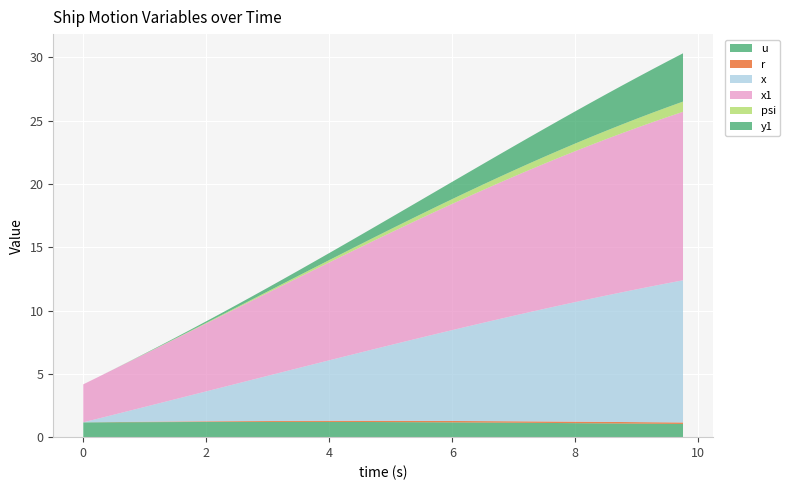

Reading right to left, list all the values displayed in this chart.

u: 9.75=1.0	9.5=1.1	9.25=1.1	9.0=1.1	8.75=1.1	8.5=1.1	8.25=1.1	8.0=1.1	7.75=1.1	7.5=1.1	7.25=1.1	7.0=1.1	6.75=1.1	6.5=1.2	6.25=1.2	6.0=1.2	5.75=1.2	5.5=1.2	5.25=1.2	5.0=1.2	4.75=1.2	4.5=1.2	4.25=1.2	4.0=1.2	3.75=1.2	3.5=1.2	3.25=1.2	3.0=1.2	2.75=1.2	2.5=1.2	2.25=1.2	2.0=1.2	1.75=1.2	1.5=1.2	1.25=1.2	1.0=1.2	0.75=1.2	0.5=1.2	0.25=1.2	0.0=1.2
r: 9.75=0.1	9.5=0.1	9.25=0.1	9.0=0.1	8.75=0.1	8.5=0.1	8.25=0.1	8.0=0.1	7.75=0.1	7.5=0.1	7.25=0.1	7.0=0.1	6.75=0.1	6.5=0.1	6.25=0.1	6.0=0.1	5.75=0.1	5.5=0.1	5.25=0.1	5.0=0.1	4.75=0.1	4.5=0.1	4.25=0.1	4.0=0.1	3.75=0.1	3.5=0.1	3.25=0.1	3.0=0.1	2.75=0.1	2.5=0.1	2.25=0.1	2.0=0.1	1.75=0.0	1.5=0.0	1.25=0.0	1.0=0.0	0.75=0.0	0.5=0.0	0.25=0.0	0.0=0.0
x: 9.75=11.2	9.5=11.0	9.25=10.7	9.0=10.5	8.75=10.2	8.5=10.0	8.25=9.7	8.0=9.4	7.75=9.2	7.5=8.9	7.25=8.6	7.0=8.3	6.75=8.1	6.5=7.8	6.25=7.5	6.0=7.2	5.75=6.9	5.5=6.6	5.25=6.3	5.0=6.0	4.75=5.7	4.5=5.4	4.25=5.1	4.0=4.8	3.75=4.5	3.5=4.2	3.25=3.9	3.0=3.6	2.75=3.3	2.5=3.0	2.25=2.7	2.0=2.4	1.75=2.1	1.5=1.8	1.25=1.5	1.0=1.2	0.75=0.9	0.5=0.6	0.25=0.3	0.0=0.0
x1: 9.75=13.3	9.5=13.1	9.25=12.9	9.0=12.7	8.75=12.6	8.5=12.3	8.25=12.1	8.0=11.9	7.75=11.7	7.5=11.5	7.25=11.2	7.0=11.0	6.75=10.7	6.5=10.5	6.25=10.2	6.0=10.0	5.75=9.7	5.5=9.4	5.25=9.2	5.0=8.9	4.75=8.6	4.5=8.3	4.25=8.0	4.0=7.7	3.75=7.4	3.5=7.1	3.25=6.9	3.0=6.6	2.75=6.3	2.5=6.0	2.25=5.7	2.0=5.4	1.75=5.1	1.5=4.8	1.25=4.5	1.0=4.2	0.75=3.9	0.5=3.6	0.25=3.3	0.0=3.0
psi: 9.75=0.8	9.5=0.8	9.25=0.7	9.0=0.7	8.75=0.7	8.5=0.7	8.25=0.6	8.0=0.6	7.75=0.6	7.5=0.5	7.25=0.5	7.0=0.5	6.75=0.5	6.5=0.4	6.25=0.4	6.0=0.4	5.75=0.4	5.5=0.3	5.25=0.3	5.0=0.3	4.75=0.2	4.5=0.2	4.25=0.2	4.0=0.2	3.75=0.2	3.5=0.1	3.25=0.1	3.0=0.1	2.75=0.1	2.5=0.1	2.25=0.1	2.0=0.0	1.75=0.0	1.5=0.0	1.25=0.0	1.0=0.0	0.75=0.0	0.5=0.0	0.25=0.0	0.0=0.0
y1: 9.75=3.8	9.5=3.6	9.25=3.4	9.0=3.2	8.75=3.1	8.5=2.9	8.25=2.7	8.0=2.5	7.75=2.4	7.5=2.2	7.25=2.1	7.0=1.9	6.75=1.8	6.5=1.6	6.25=1.5	6.0=1.4	5.75=1.2	5.5=1.1	5.25=1.0	5.0=0.9	4.75=0.8	4.5=0.7	4.25=0.6	4.0=0.6	3.75=0.5	3.5=0.4	3.25=0.4	3.0=0.3	2.75=0.2	2.5=0.2	2.25=0.2	2.0=0.1	1.75=0.1	1.5=0.1	1.25=0.0	1.0=0.0	0.75=0.0	0.5=0.0	0.25=0.0	0.0=0.0